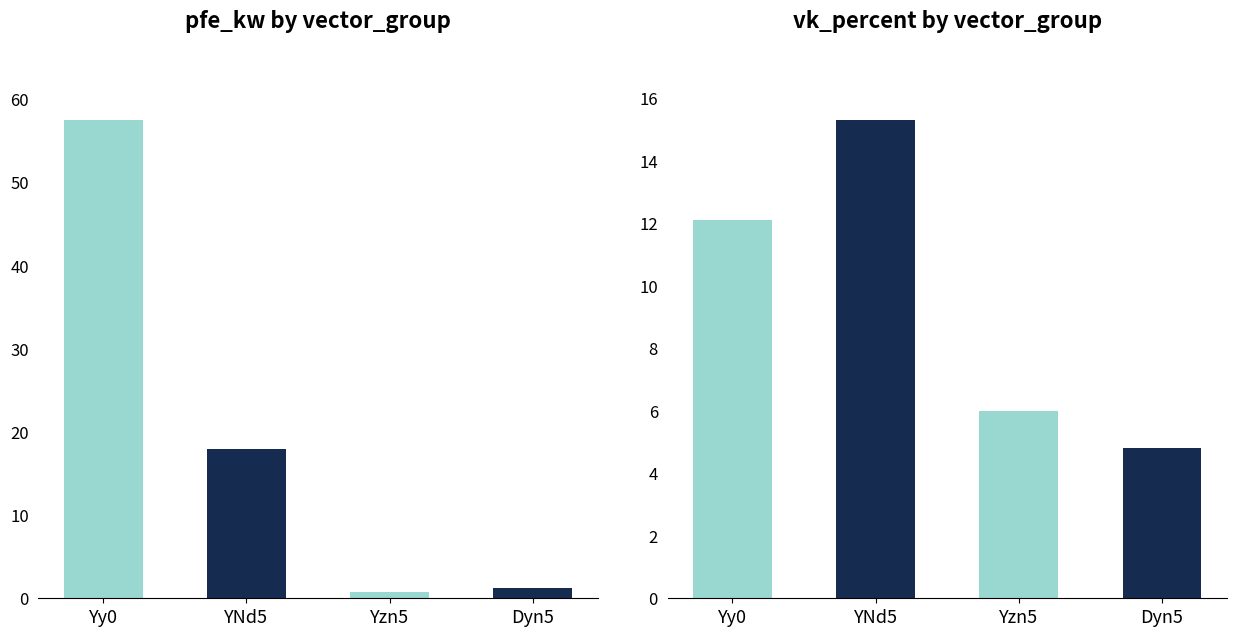

What are all the series names shown in the legend?

pfe_kw, vk_percent